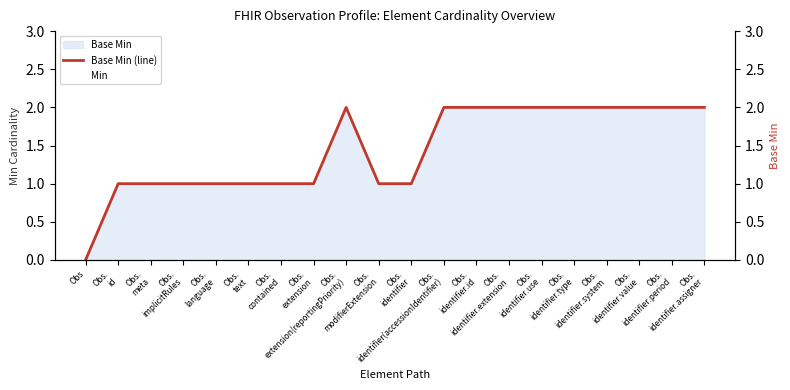

What is the approximate value of Base Min (line) at Obs.
identifier(accessionIdentifier)?

2